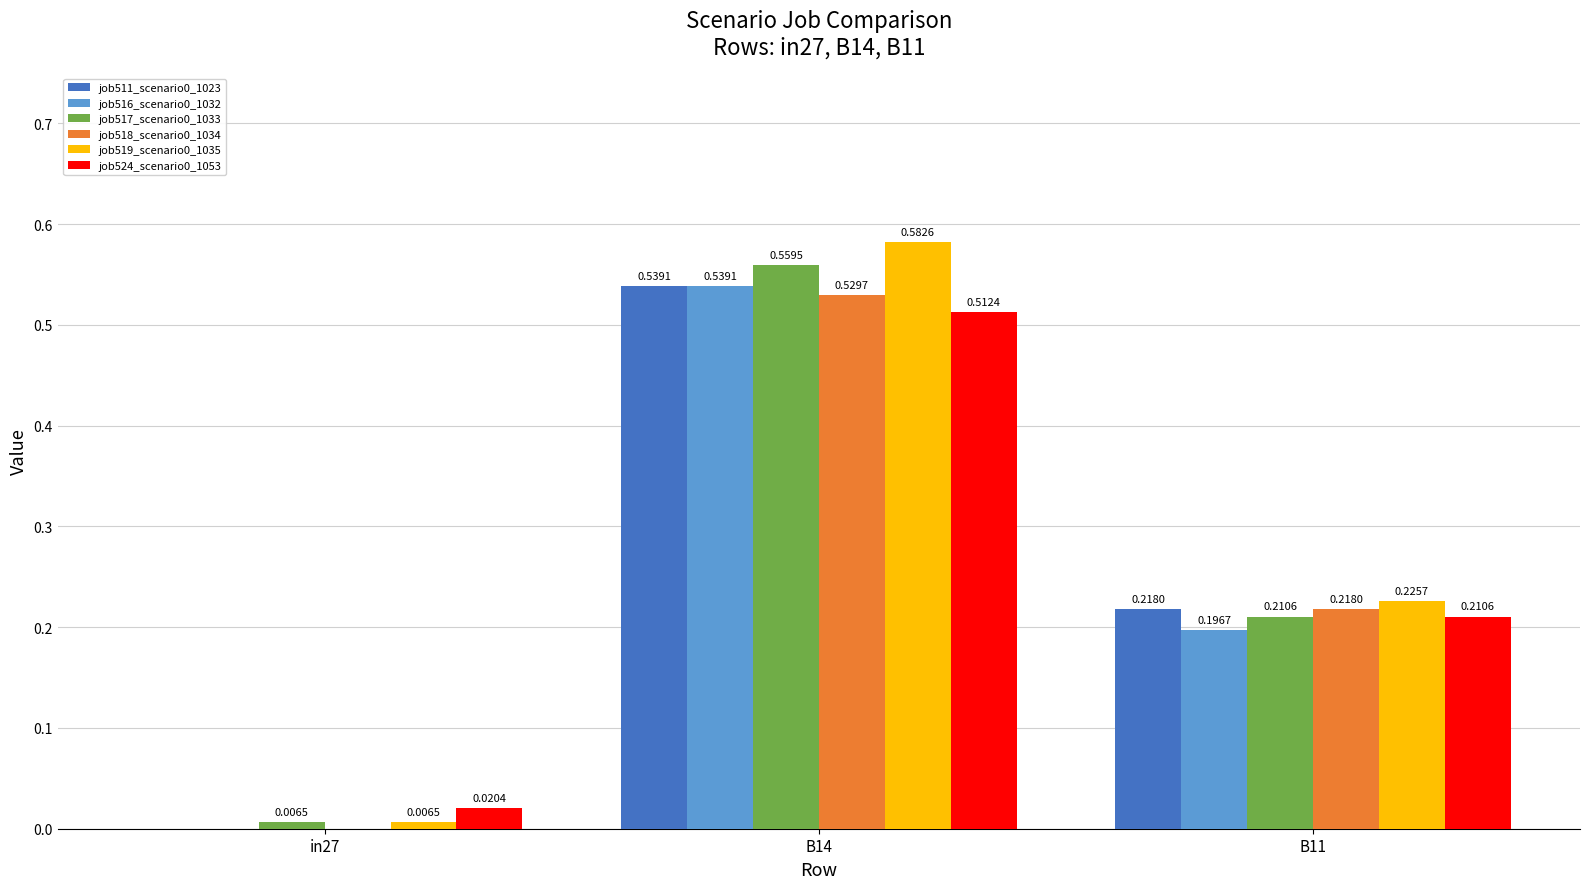

What is the total value across all series at B11?

1.3